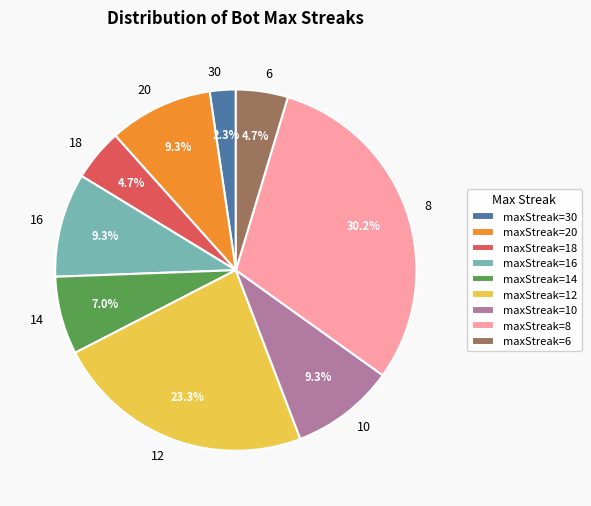

What portion of the pie excludes 10?

90.7%